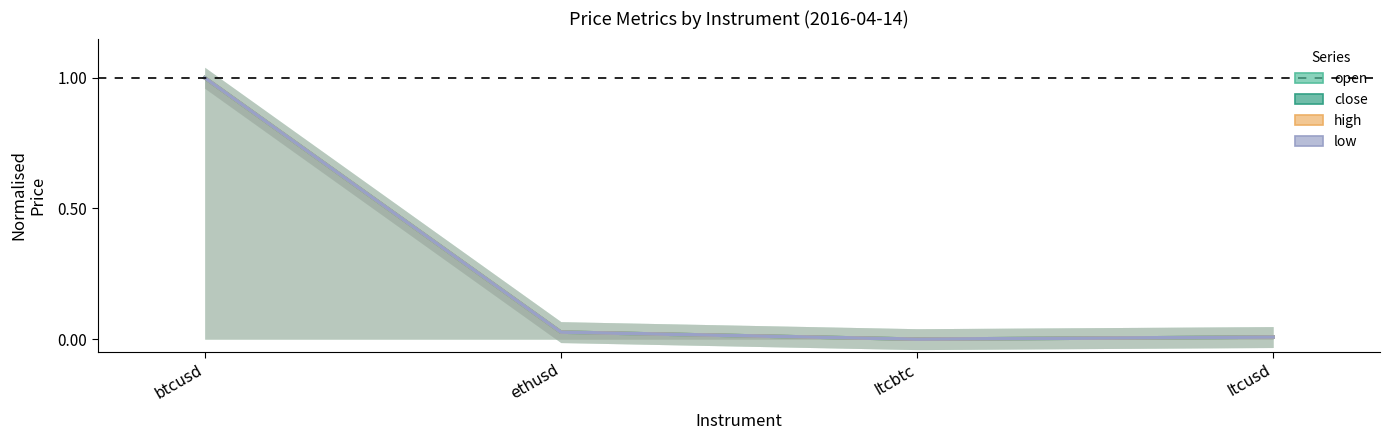

Rank the series by their maximum value, from highest to lowest.

open, close, high, low